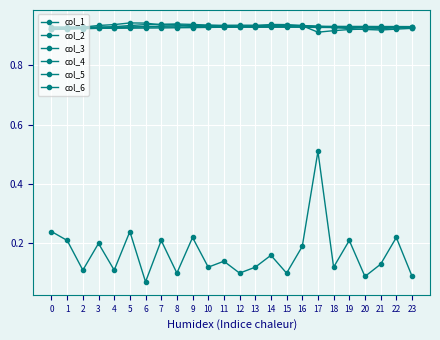

How many categories are shown in the chart?

24